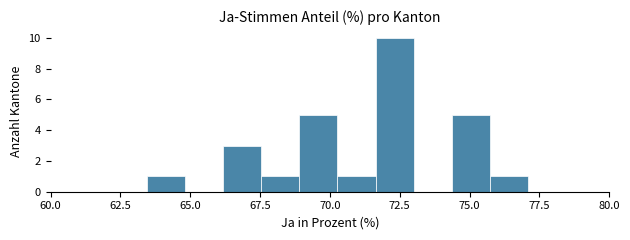

Read against the x-axis, roughly where is the centre of the tallest bar?

72.5